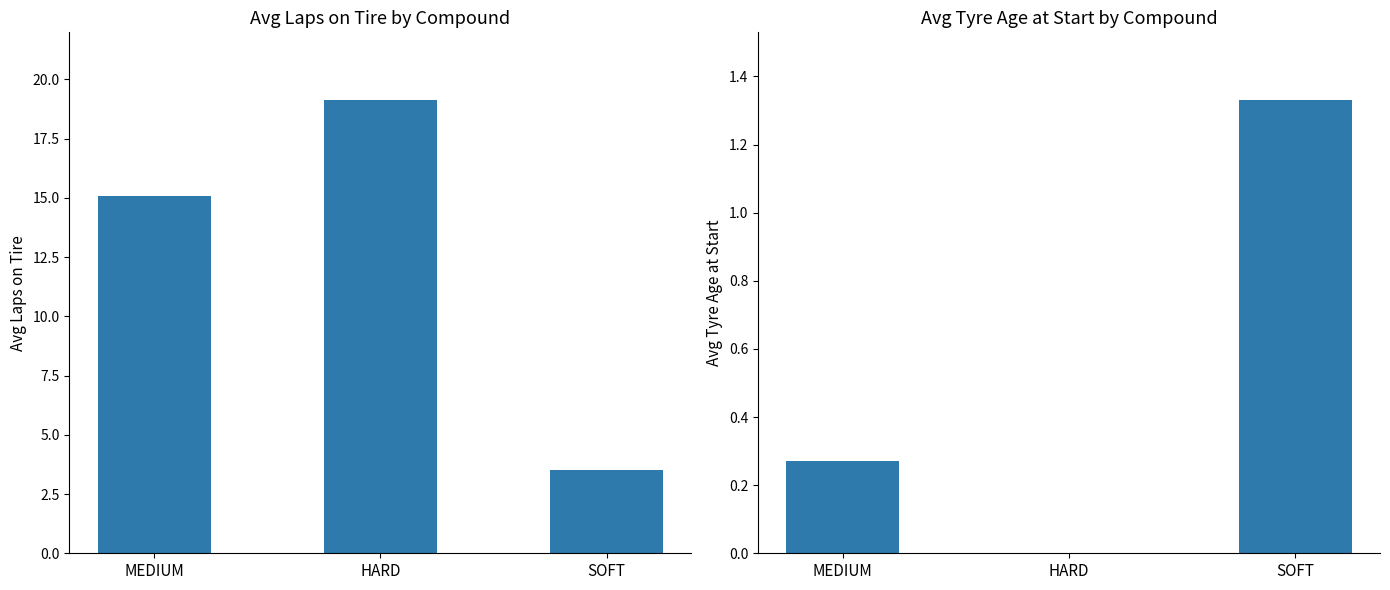

How many positive values does the avg_tyre_age_at_start series have?

2